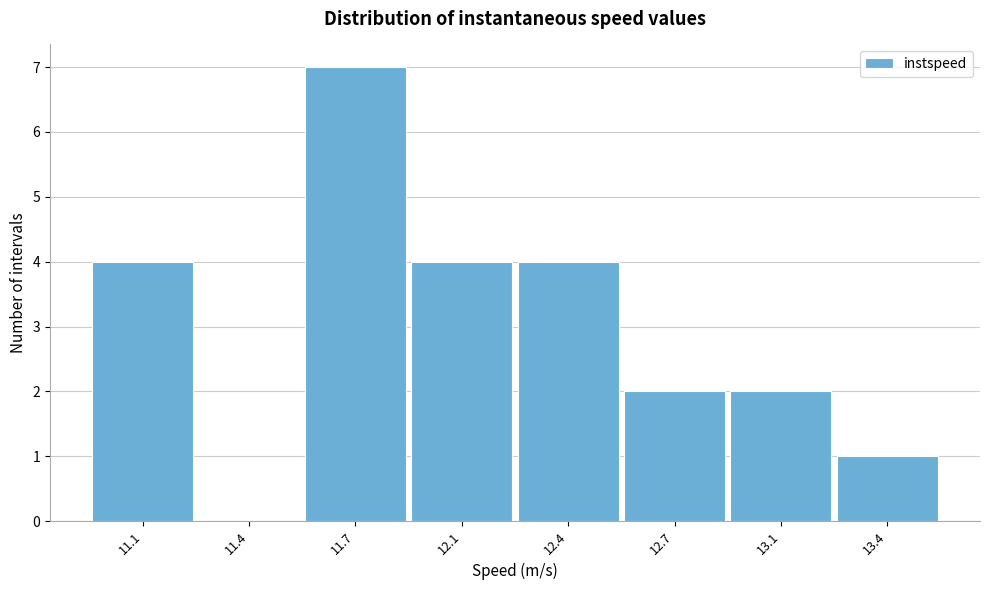

Reading right to left, what are all the values shown in this chart?

13.4=1	13.1=2	12.7=2	12.4=4	12.1=4	11.7=7	11.4=0	11.1=4